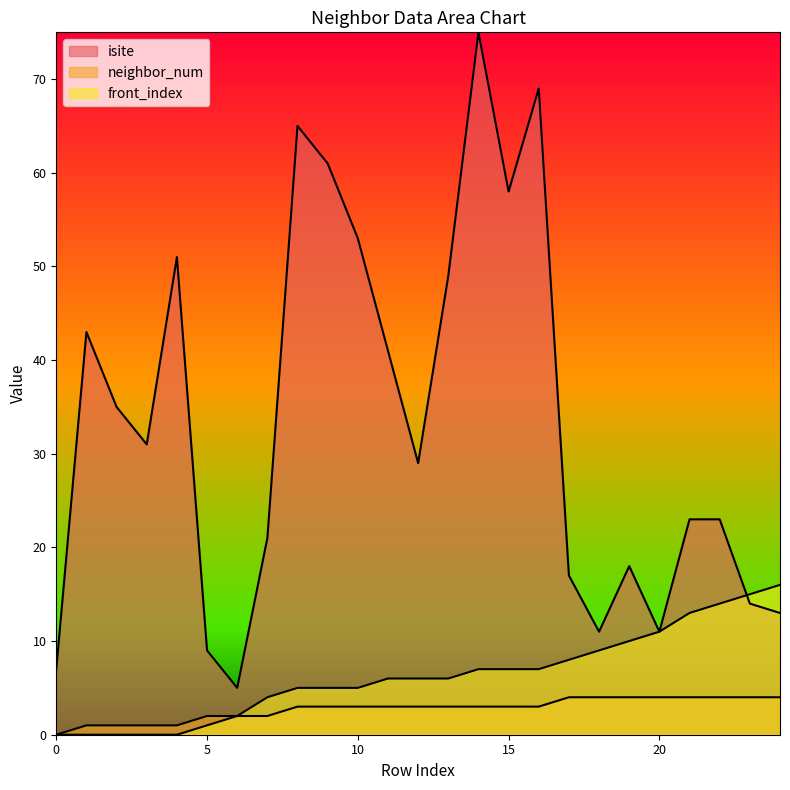

How many categories are shown in the chart?

25